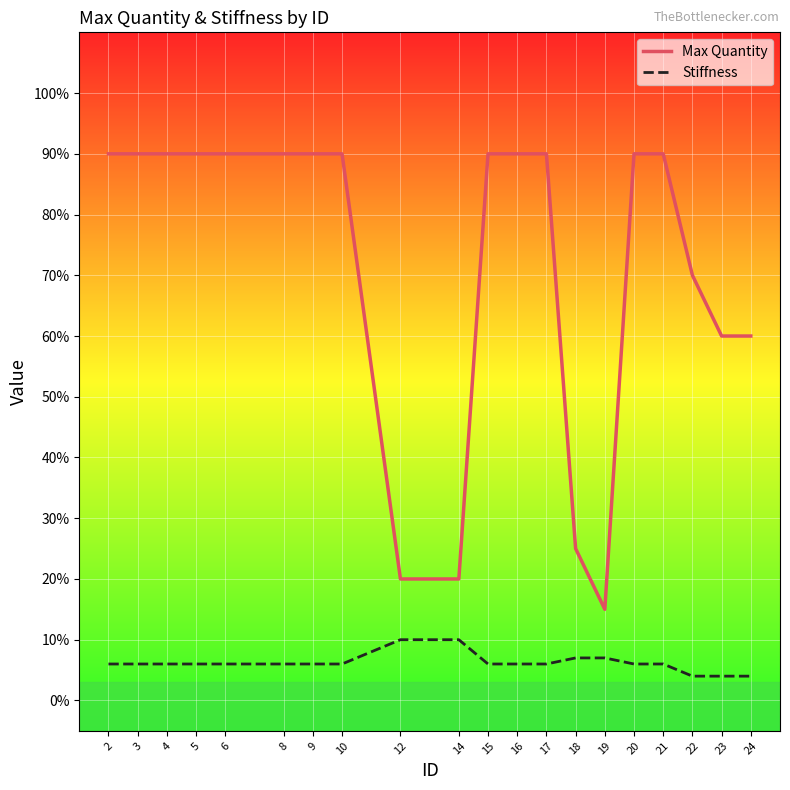

Count the number of data series in this chart.

2